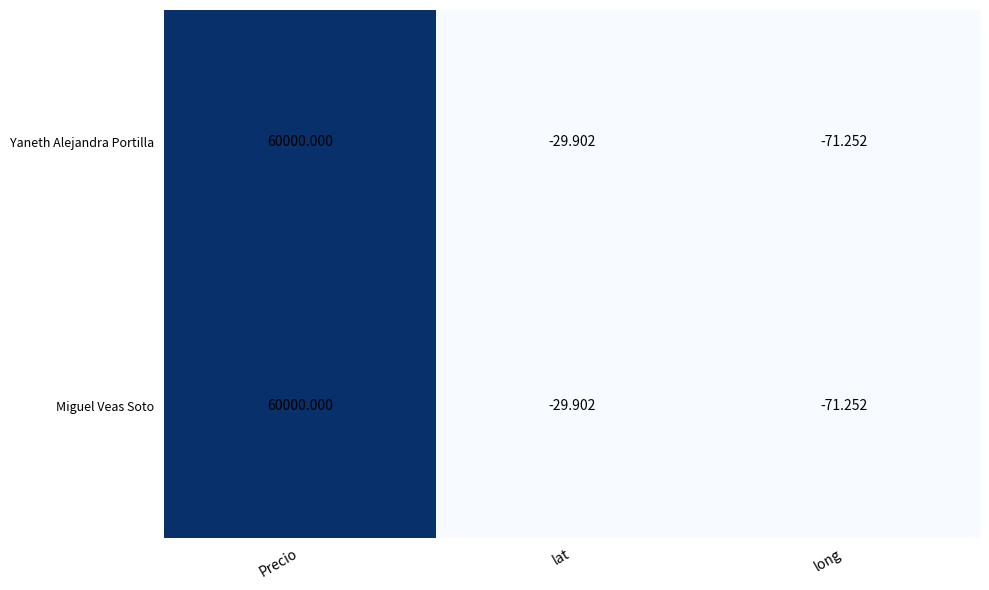

At which label does Miguel Veas Soto reach its peak?

Precio